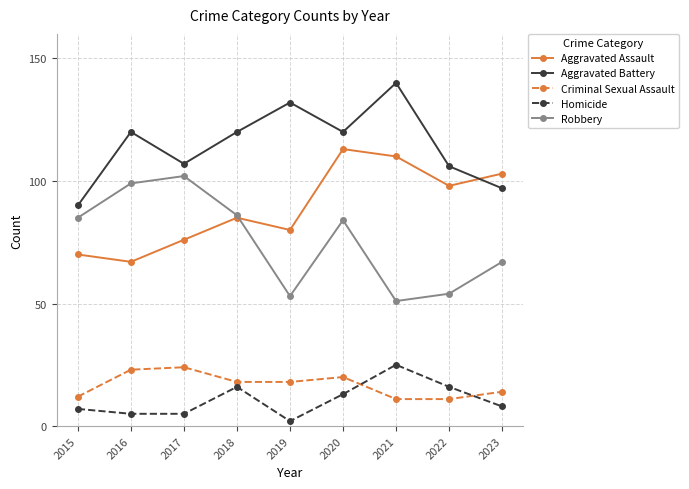

What is the greatest value displayed?

140